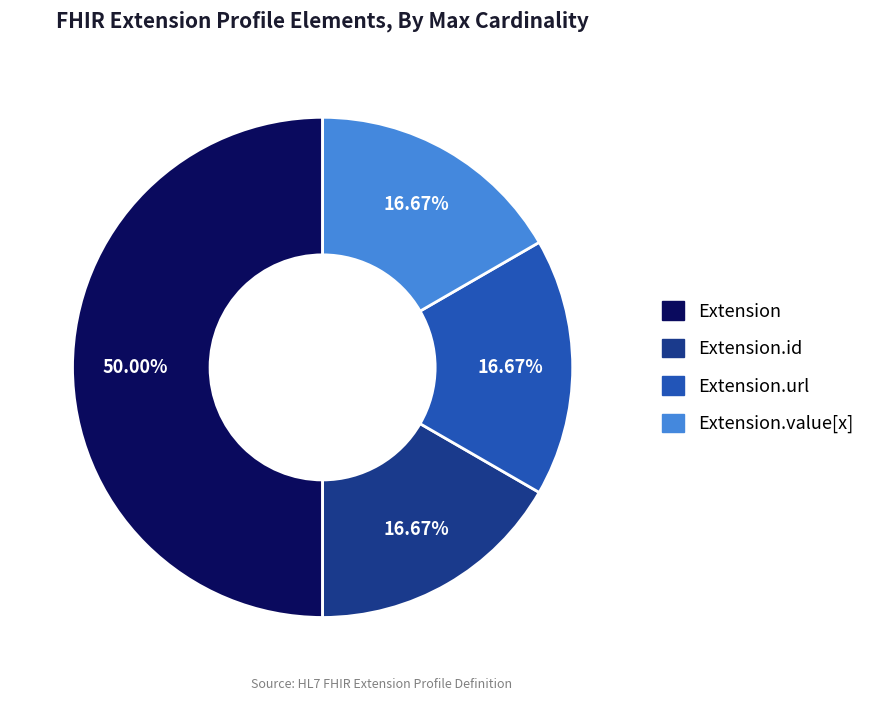

Between Extension.id and Extension, which is larger?

Extension